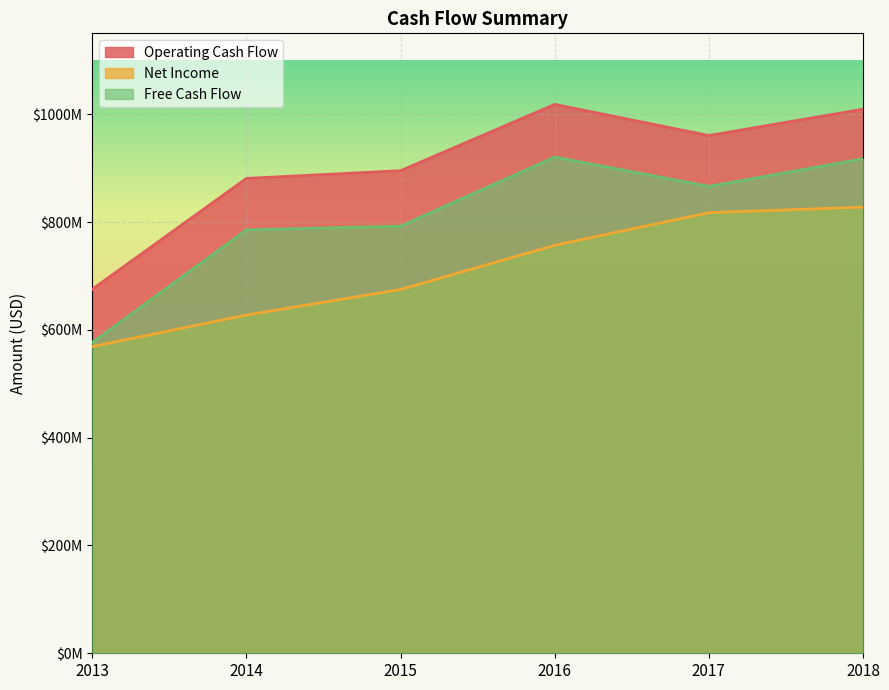

Between 2013 and 2018, which is larger?

2018